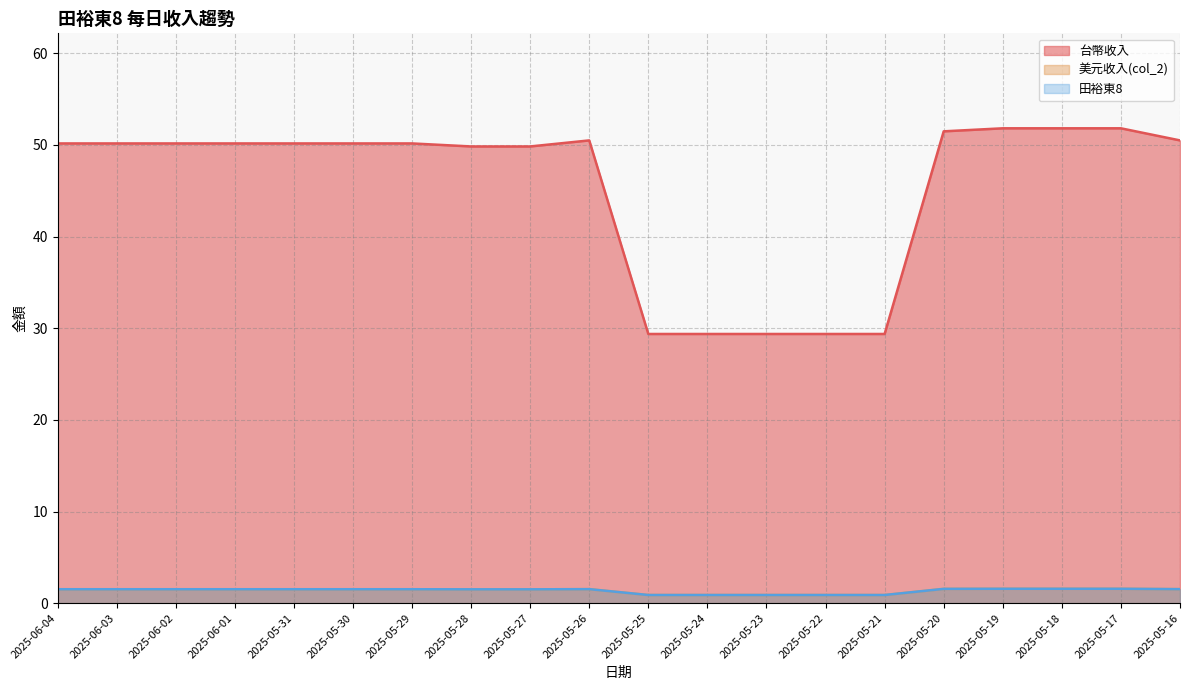

Between 2025-05-25 and 2025-05-26, which is larger?

2025-05-26